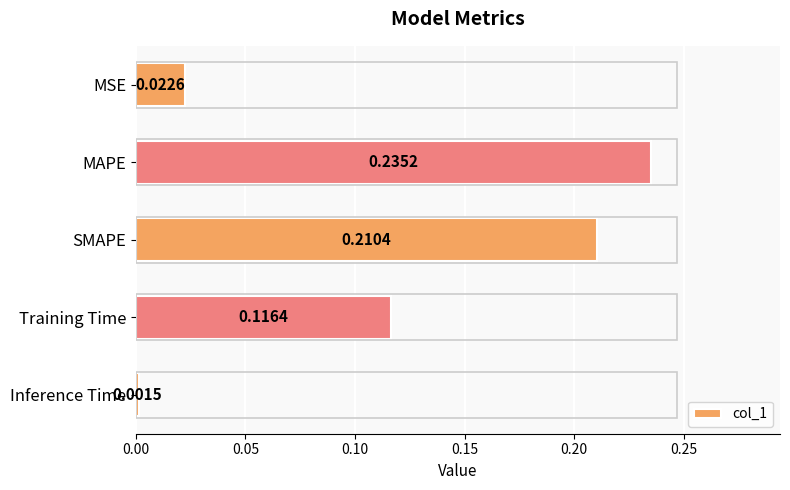

Between MAPE and SMAPE, which is larger?

MAPE